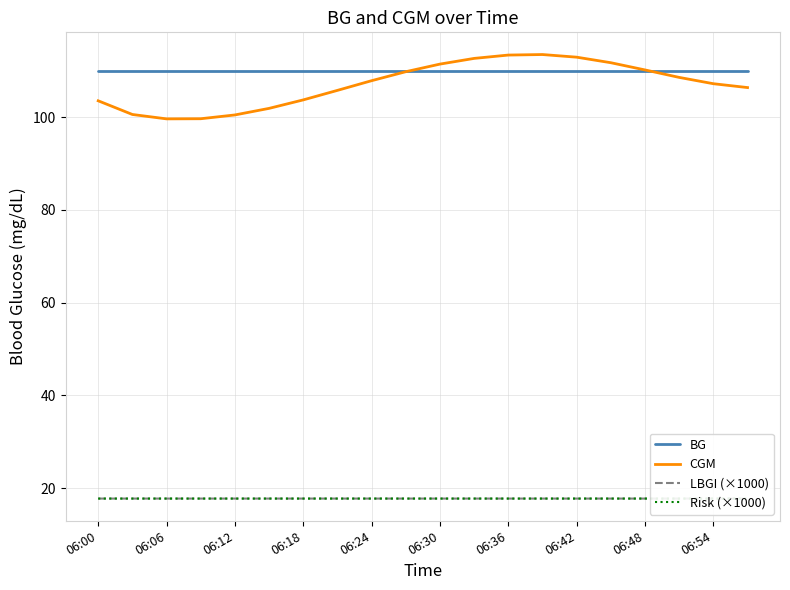

The value of CGM at 06:30 is 34.9. True or false?

False